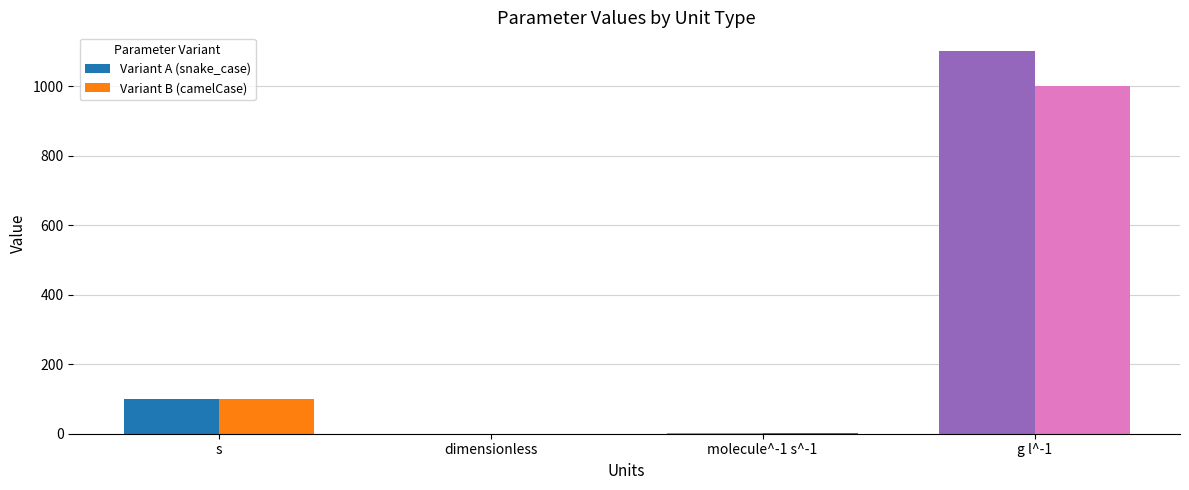

At which category is the sum across all series the highest?

g l^-1